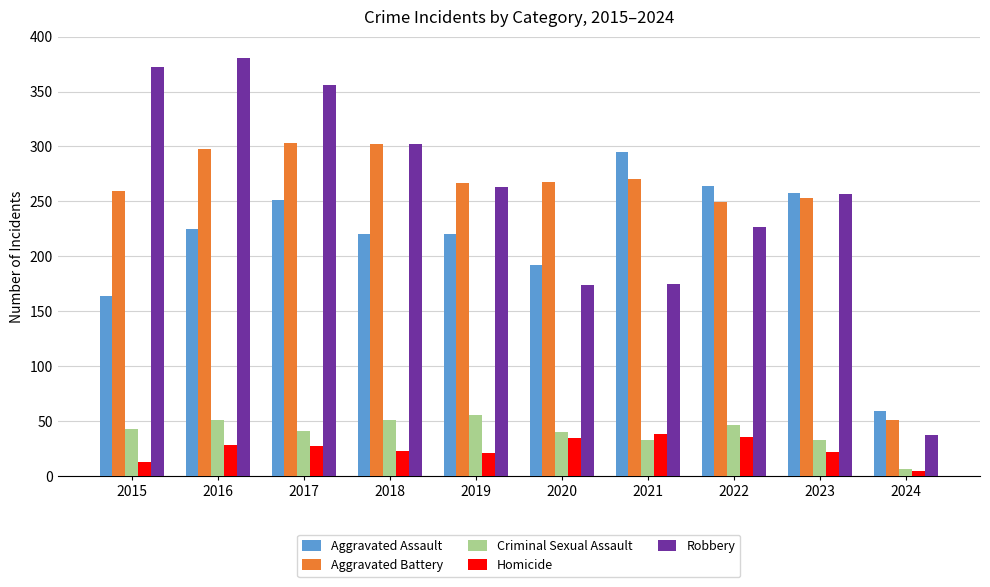

Which label corresponds to the smallest value in the chart?

2024